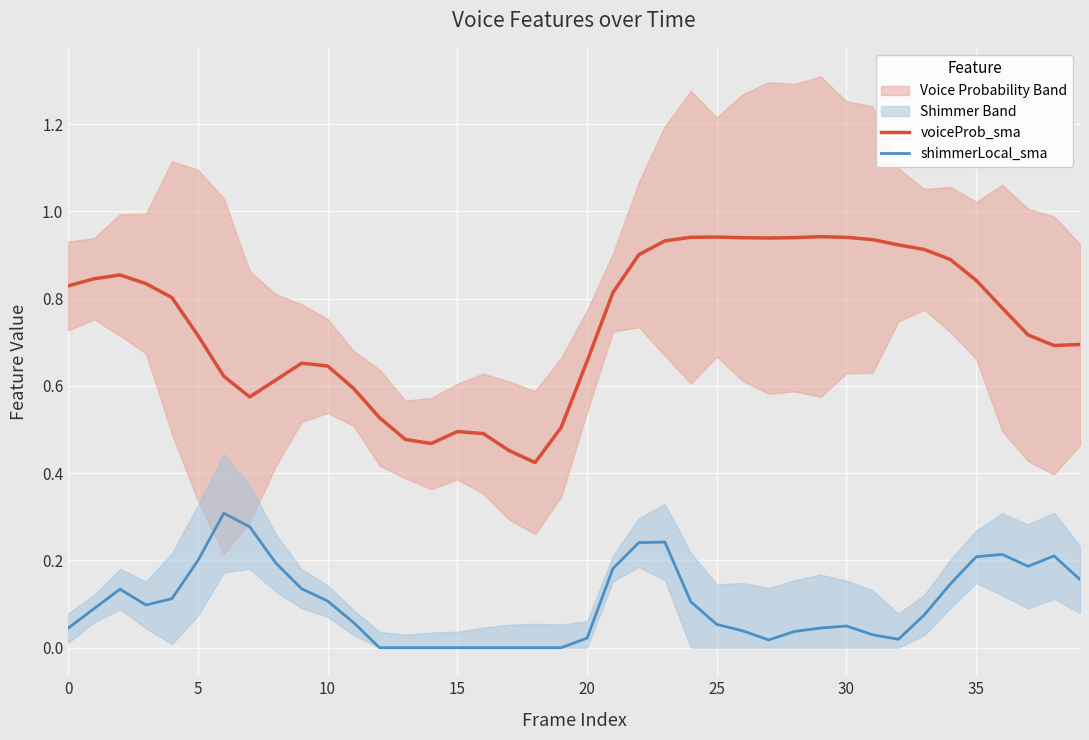

True or false: shimmerLocal_sma has a value of 0.1 at 15.

False